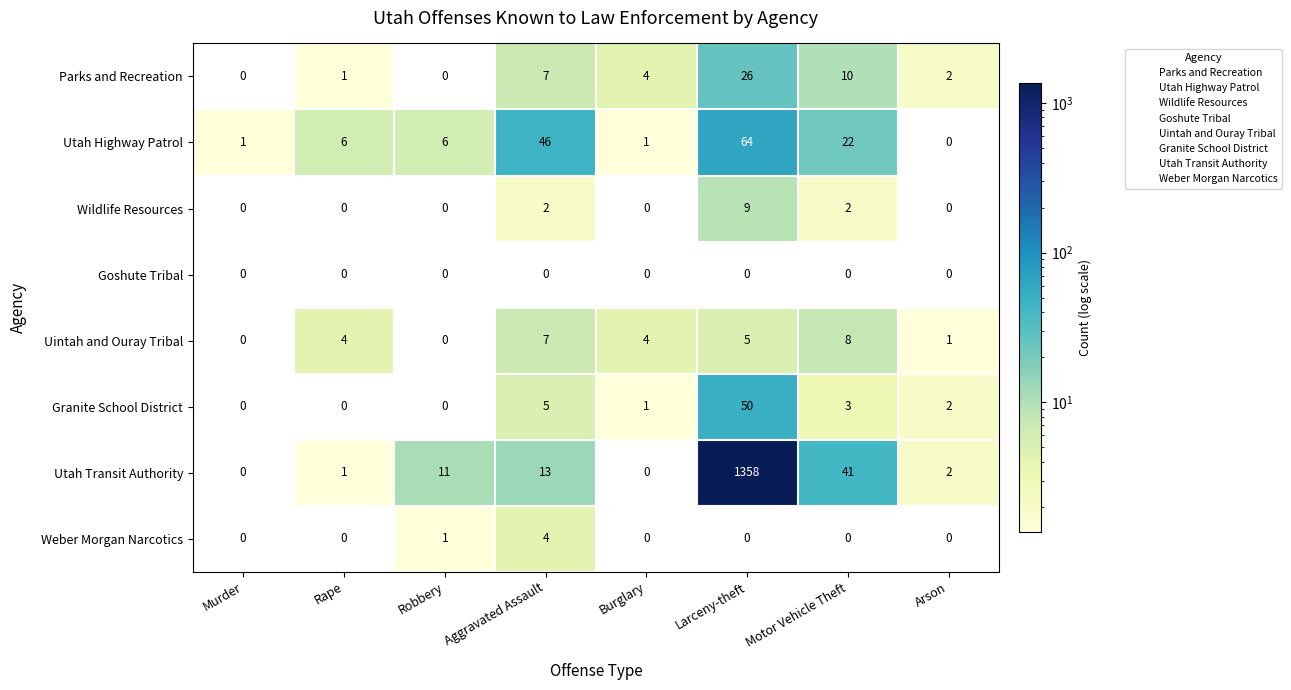

Count the Weber Morgan Narcotics values in the range 0 to 1.

7